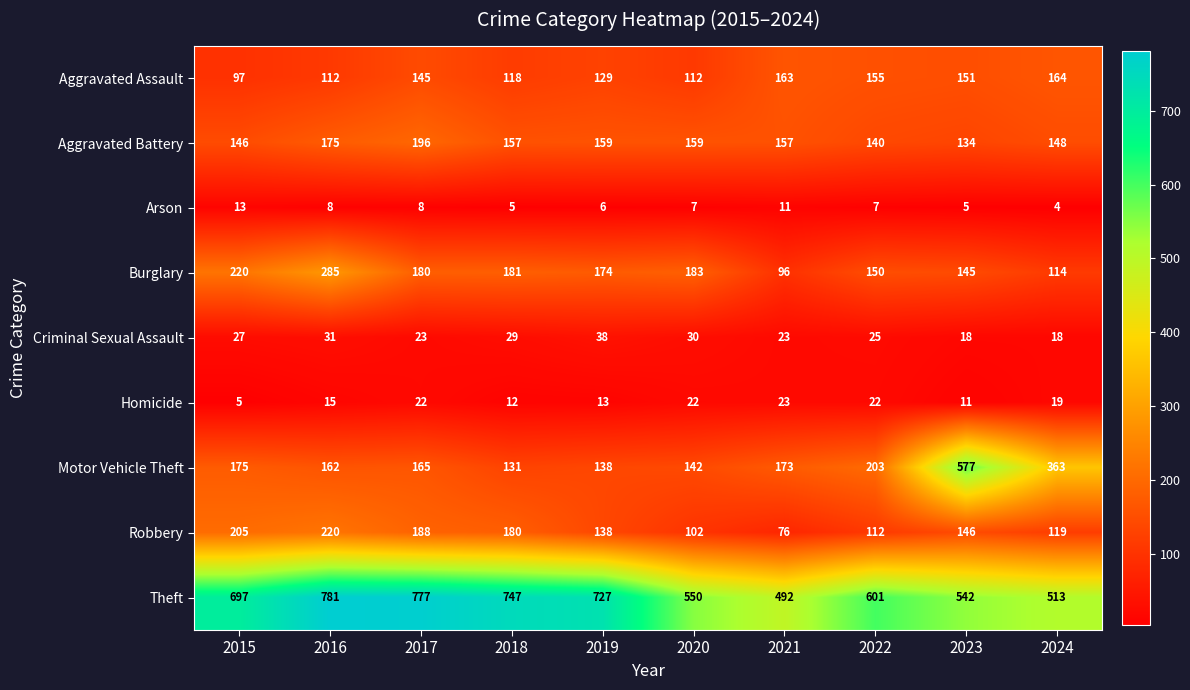

The Arson series shows 7 at 2022. True or false?

True